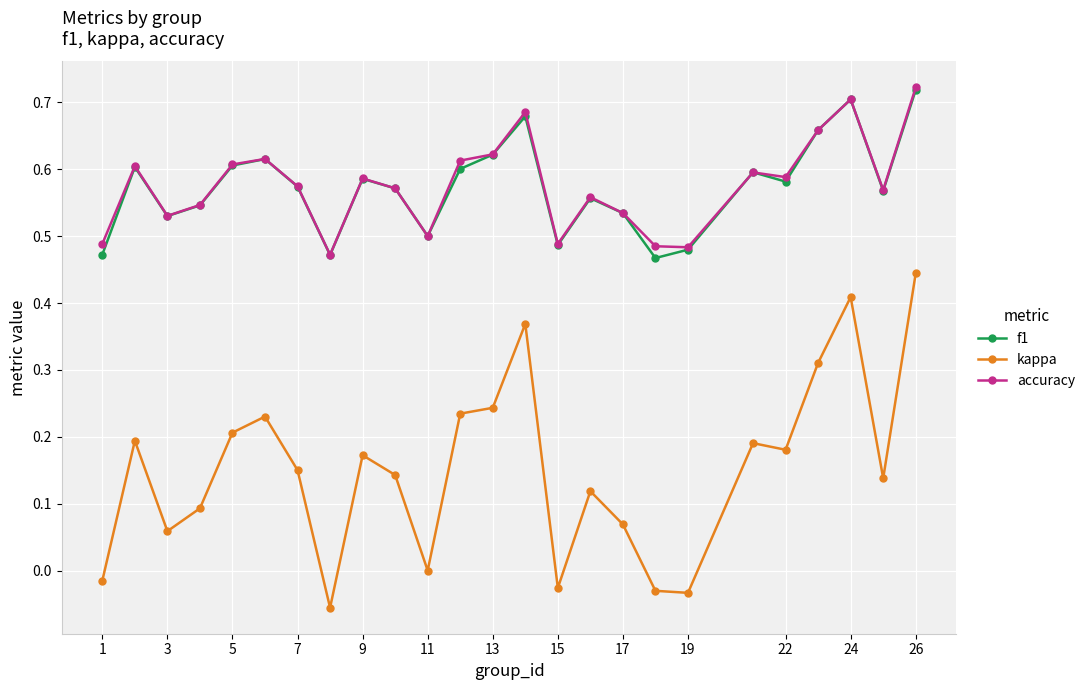

True or false: accuracy and kappa cross at least once.

False